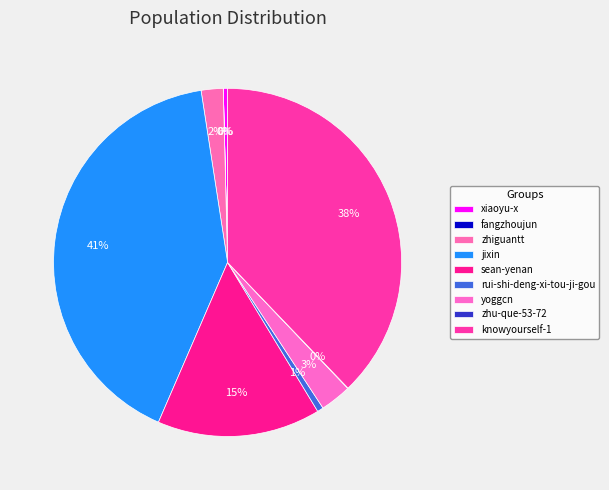

Rank the categories by value from highest to lowest.

jixin, knowyourself-1, sean-yenan, yoggcn, zhiguantt, rui-shi-deng-xi-tou-ji-gou, xiaoyu-x, zhu-que-53-72, fangzhoujun